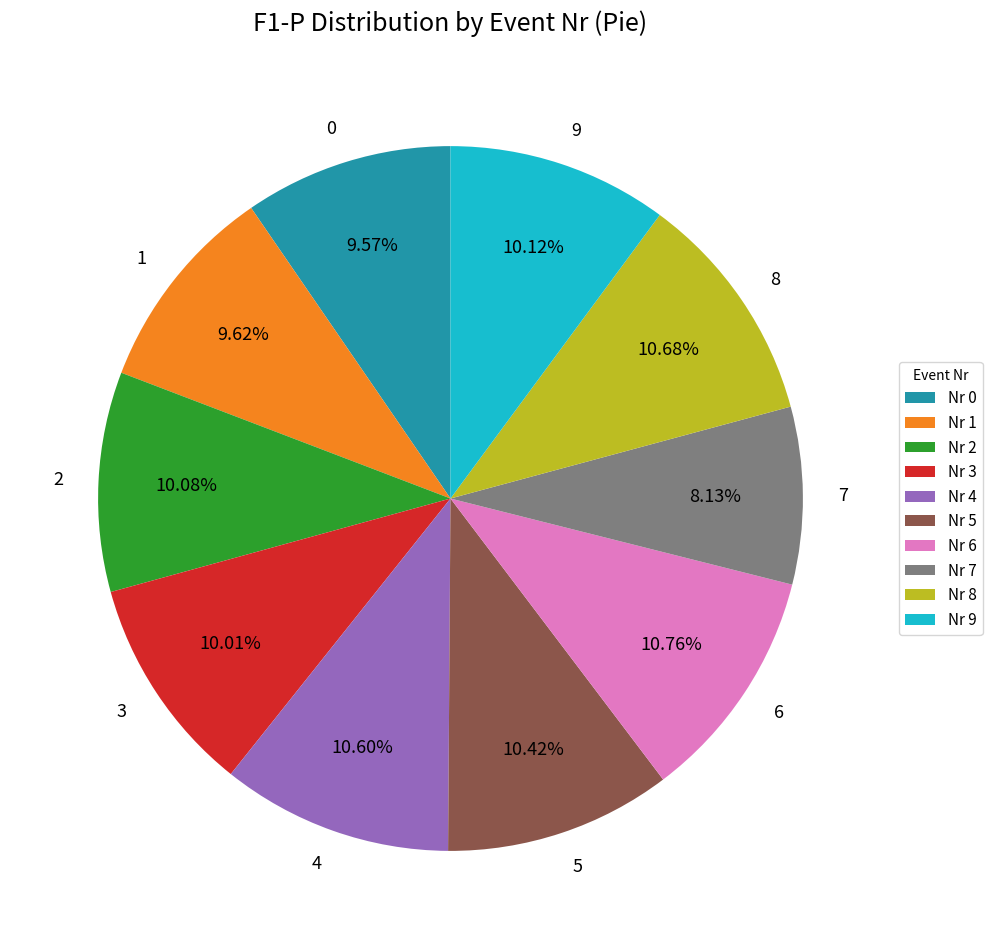

To the nearest percent, what is the difference between the 6 and 3 slice percentages?

1%